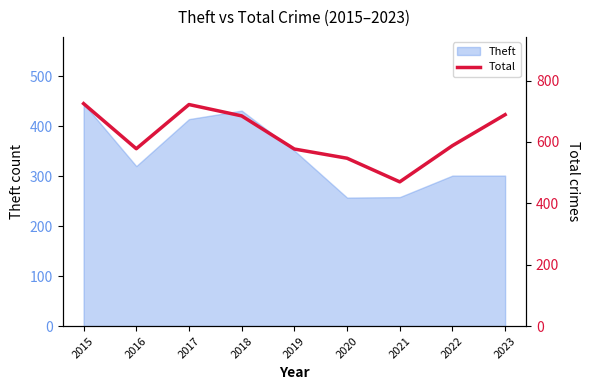

How many data points are less than 588?

4